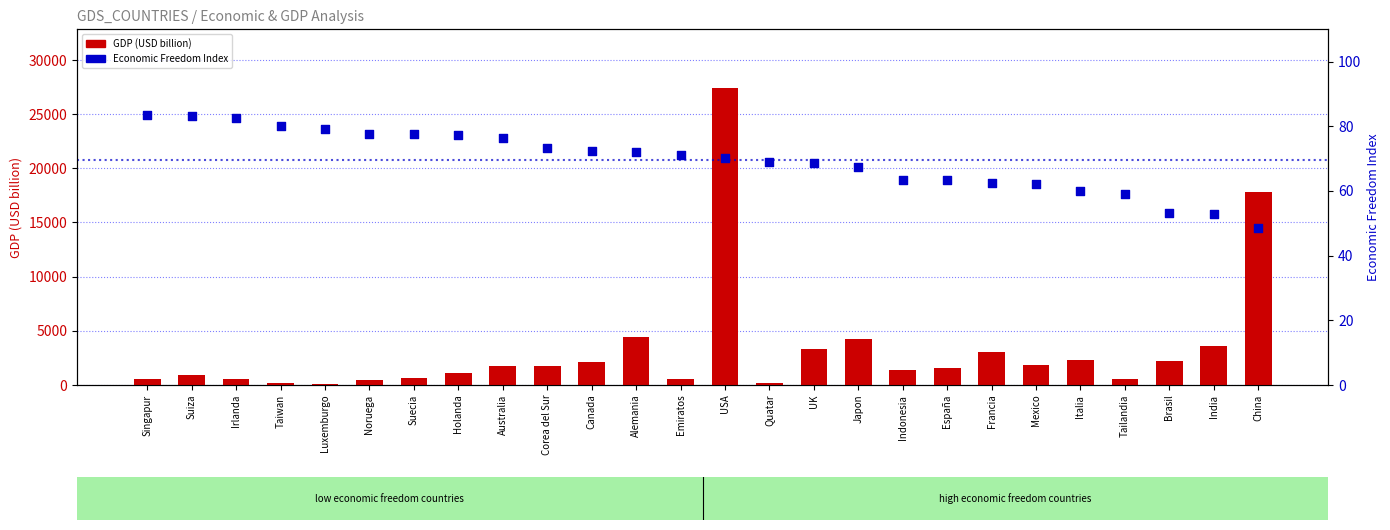

At which category is the sum across all series the highest?

USA